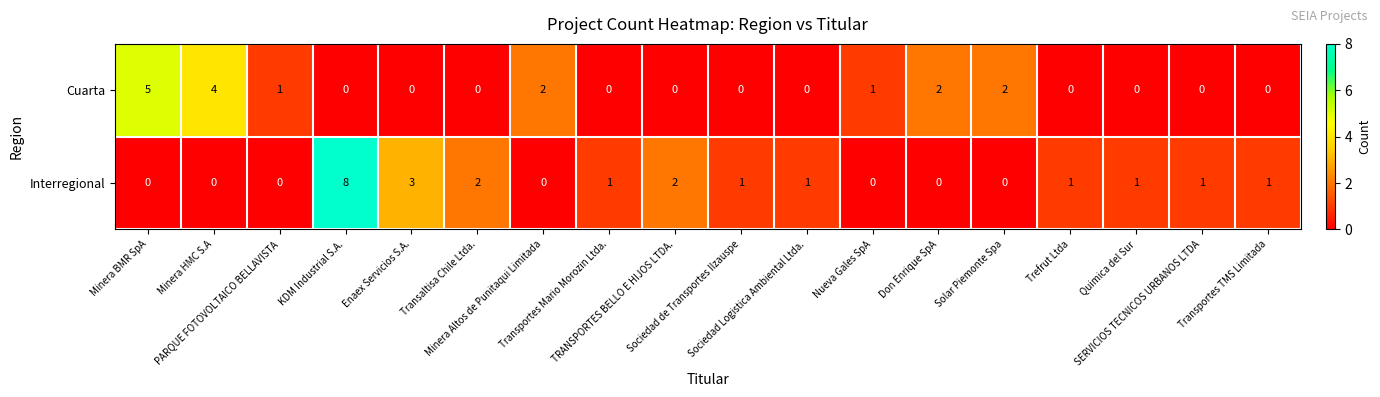

Which series has the largest total across all categories?

Interregional